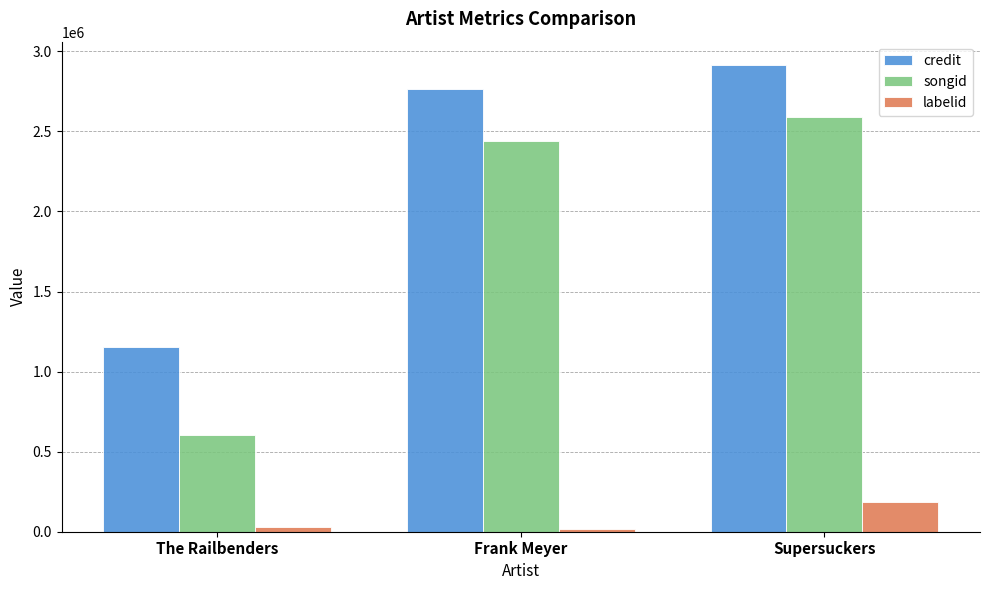

True or false: credit has a value of 763475 at The Railbenders.

False